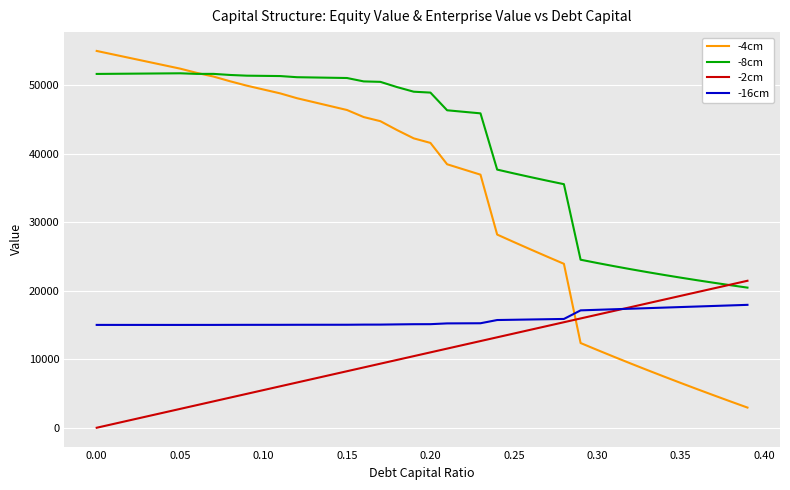

Rank the series by their average value, from lowest to highest.

-2cm, -16cm, -4cm, -8cm